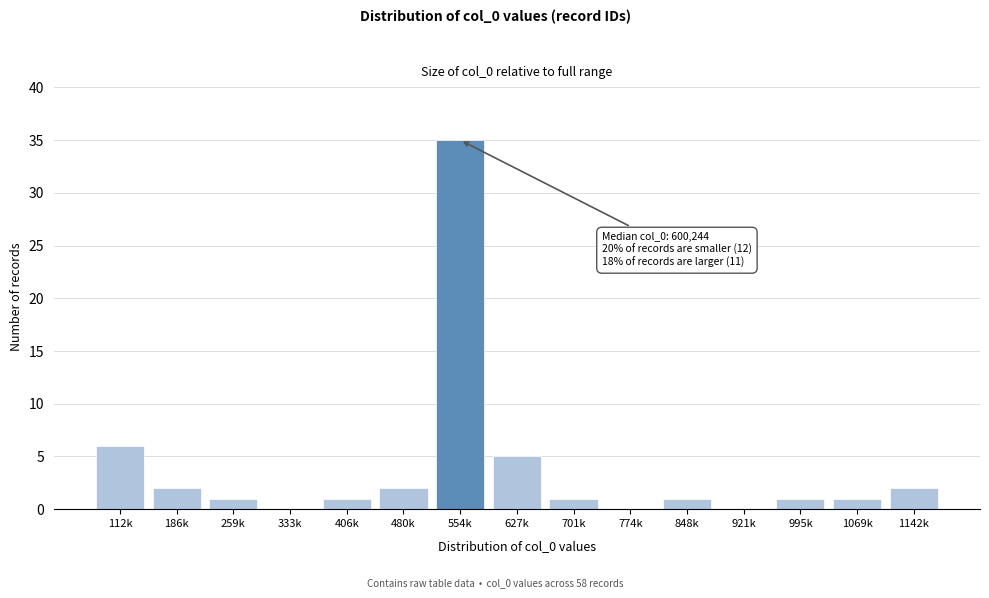

Reading right to left, list all the values displayed in this chart.

1142k=2	1069k=1	995k=1	921k=0	848k=1	774k=0	701k=1	627k=5	554k=35	480k=2	406k=1	333k=0	259k=1	186k=2	112k=6